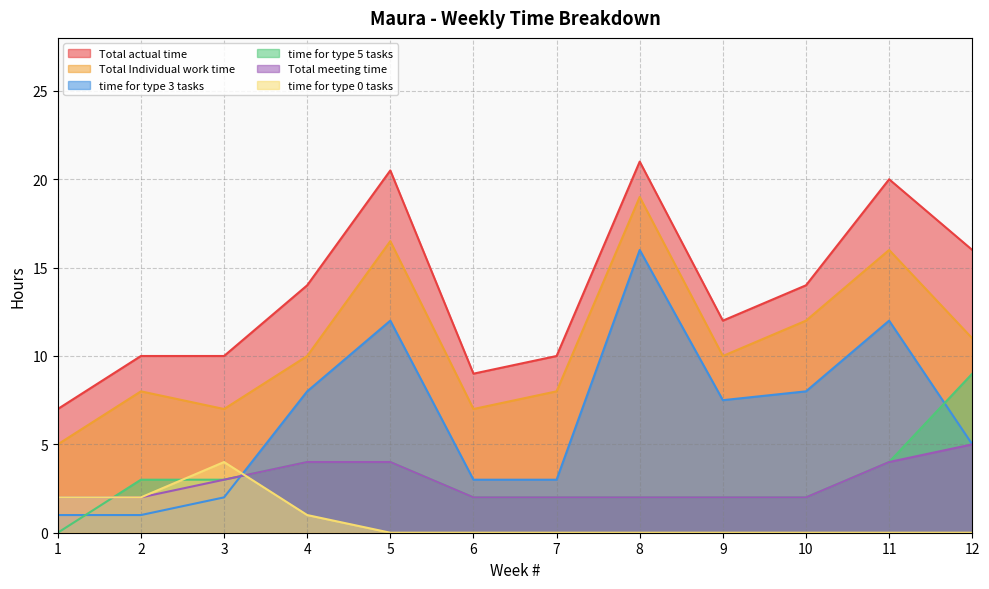

What is the maximum value for time for type 5 tasks?

9.0